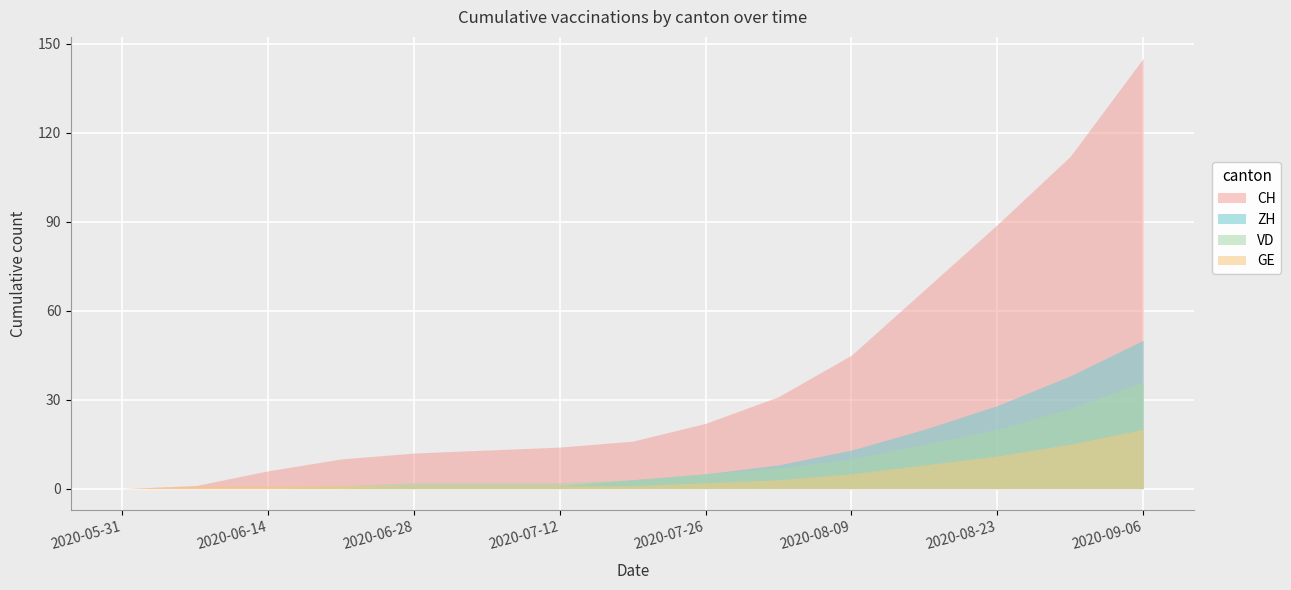

Which has a higher value, 2020-07-12 or 2020-06-28?

2020-07-12